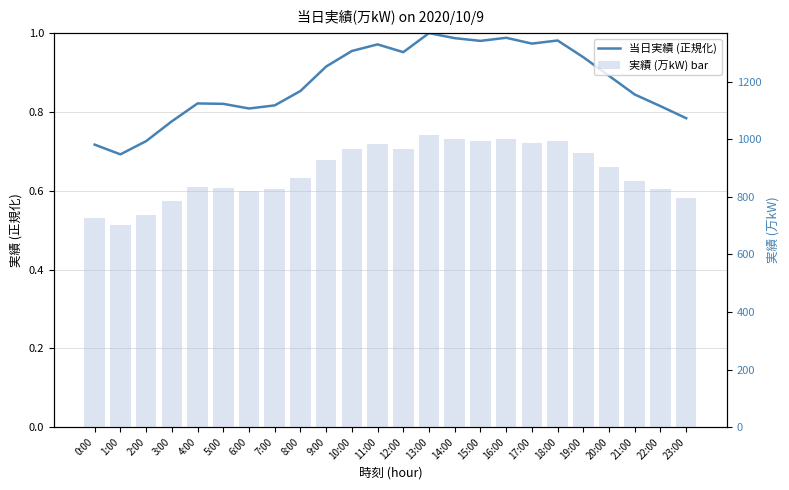

Reading left to right, what are all the values shown in this chart?

当日実績 (正規化): 0:00=0.7	1:00=0.7	2:00=0.7	3:00=0.8	4:00=0.8	5:00=0.8	6:00=0.8	7:00=0.8	8:00=0.9	9:00=0.9	10:00=1.0	11:00=1.0	12:00=1.0	13:00=1.0	14:00=1.0	15:00=1.0	16:00=1.0	17:00=1.0	18:00=1.0	19:00=0.9	20:00=0.9	21:00=0.8	22:00=0.8	23:00=0.8
実績 (万kW) bar: 0:00=727.0	1:00=702.0	2:00=736.0	3:00=787.0	4:00=833.0	5:00=832.0	6:00=820.0	7:00=828.0	8:00=865.0	9:00=928.0	10:00=968.0	11:00=985.0	12:00=965.0	13:00=1014.0	14:00=1001.0	15:00=994.0	16:00=1002.0	17:00=987.0	18:00=995.0	19:00=952.0	20:00=904.0	21:00=856.0	22:00=826.0	23:00=795.0